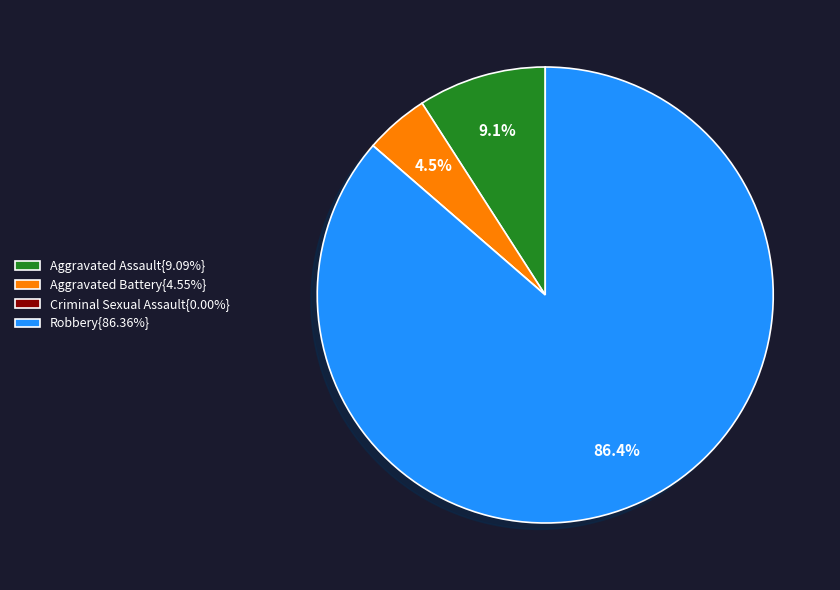

Combined, do Robbery{86.36%} and Aggravated Assault{9.09%} account for over 50%?

Yes